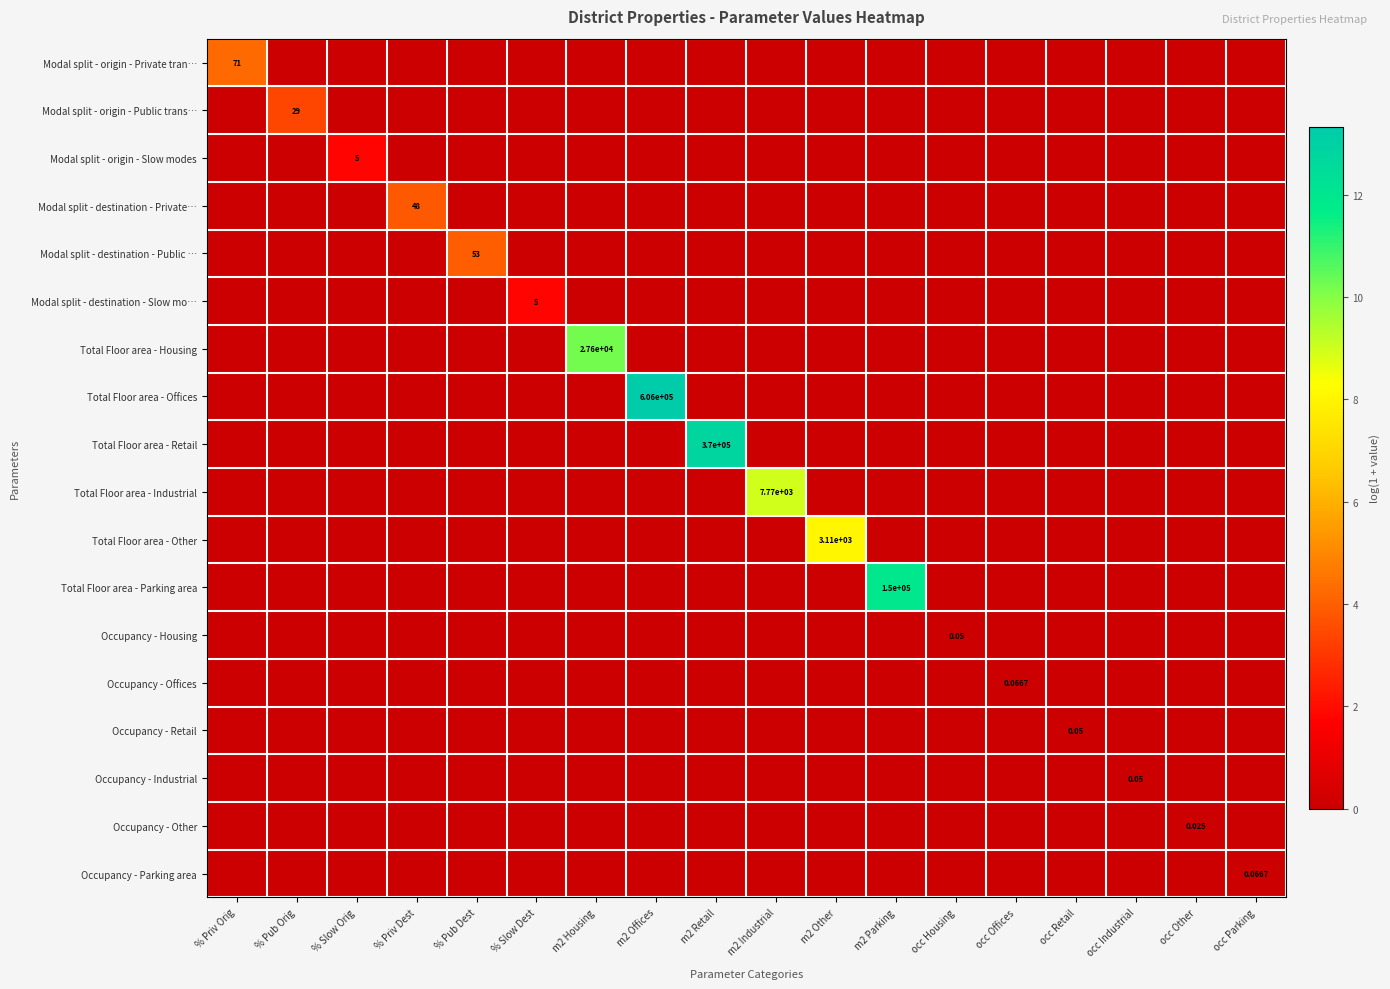

What is the total value across all series at % Slow Orig?

1.8